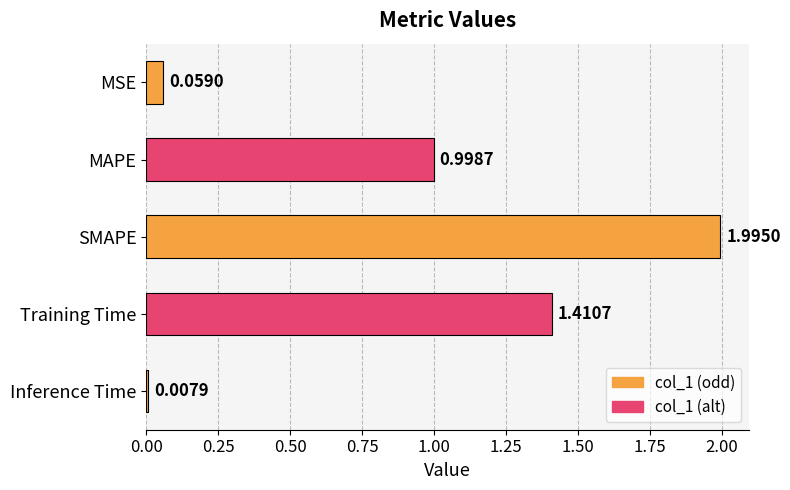

What is the change in value from MAPE to Training Time?

+0.4